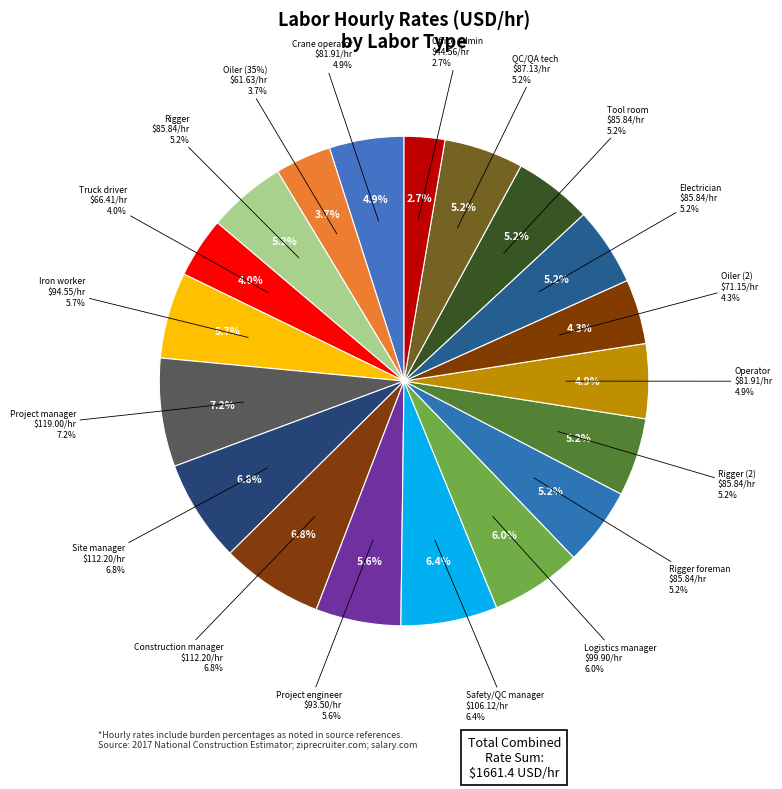

To the nearest percent, what is the difference between the Logistics manager and Tool room slice percentages?

1%